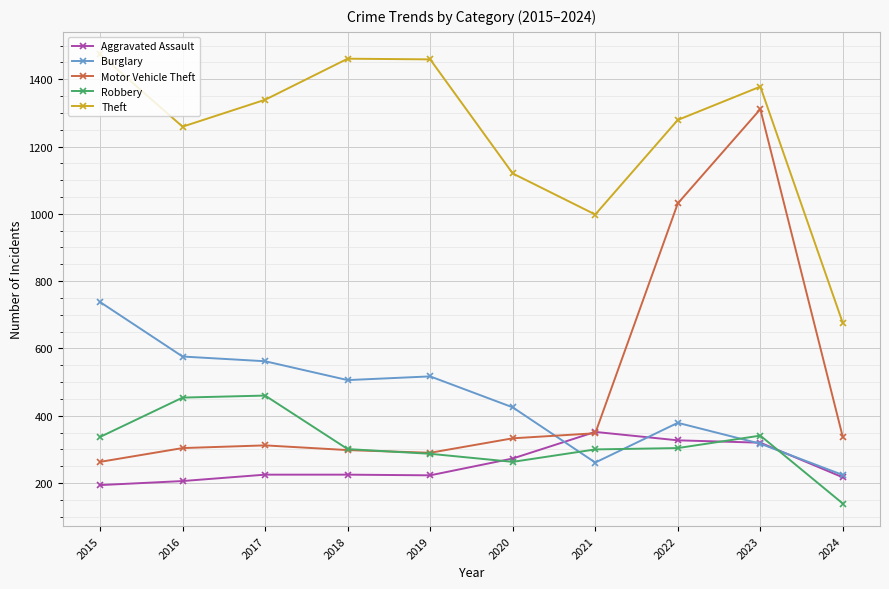

Which series has the largest range (max minus min)?

Motor Vehicle Theft